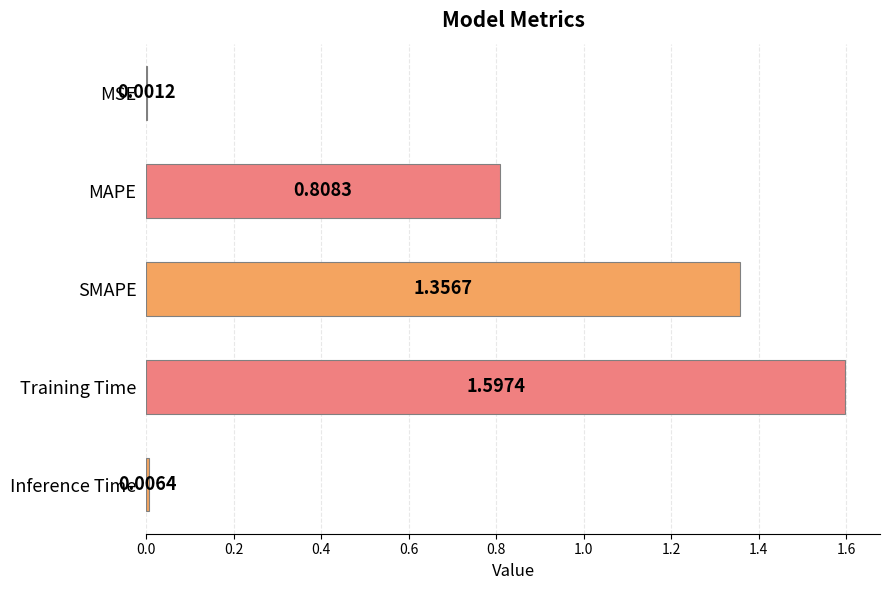

What is the maximum value shown in the chart?

1.6